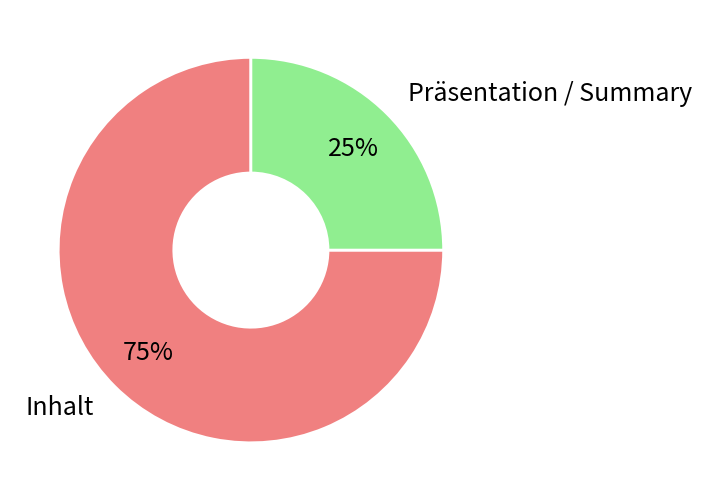

Between Präsentation / Summary and Inhalt, which is larger?

Inhalt